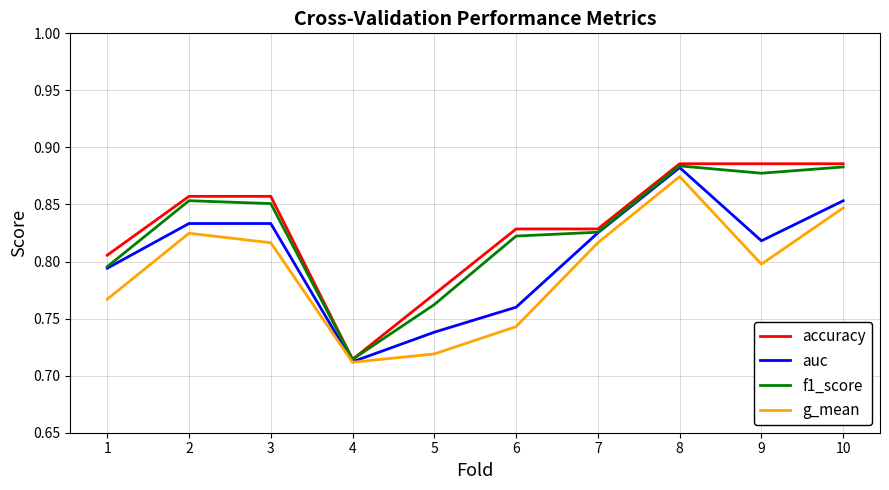

Count the accuracy values in the range 0 to 1.

10